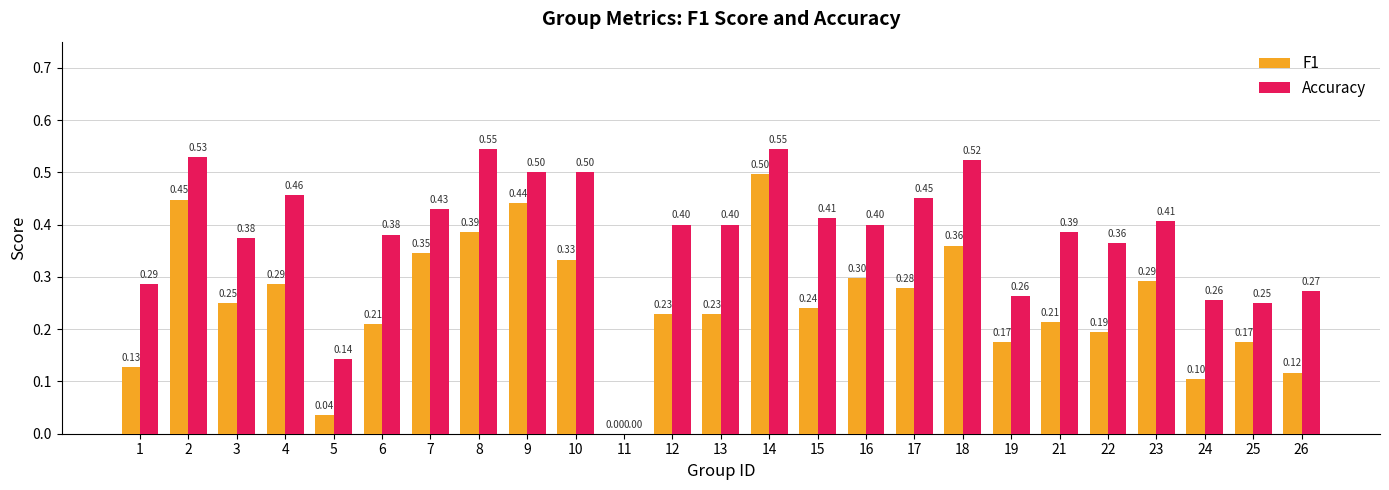

True or false: Accuracy has a value of 0.8 at 7.

False